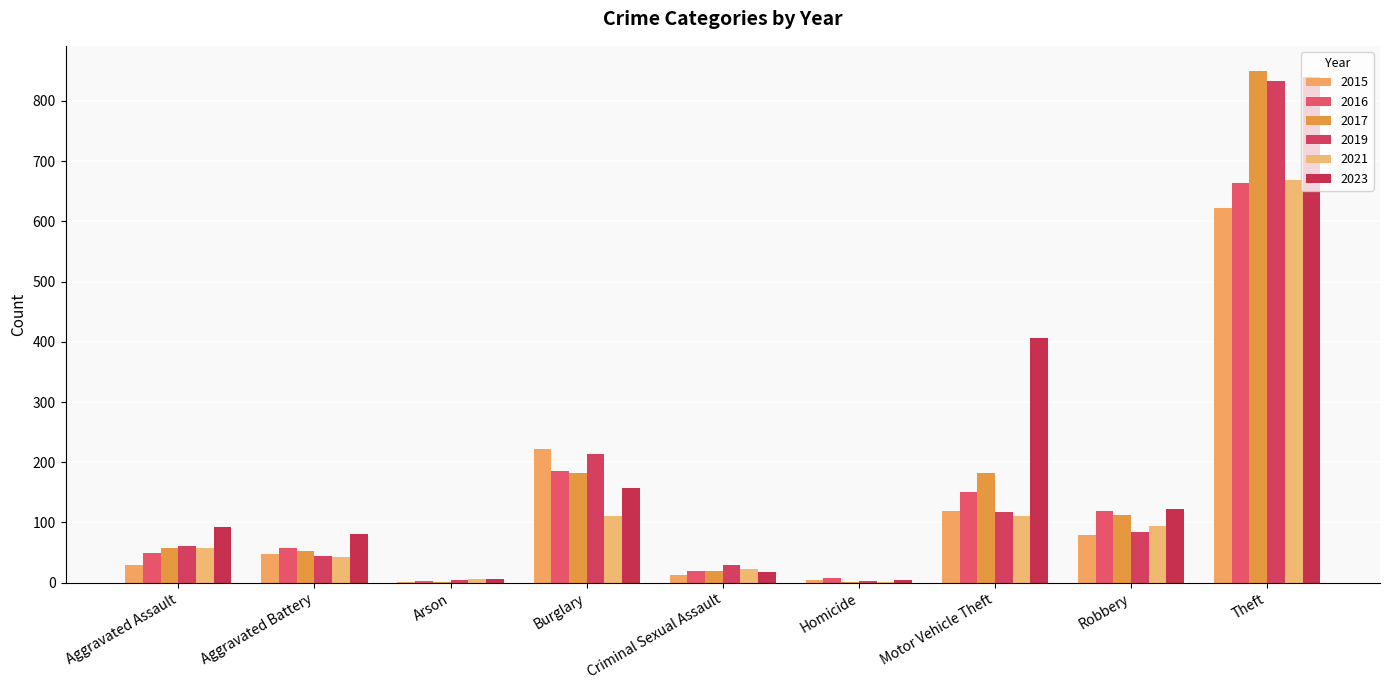

Are the bars horizontal?

No